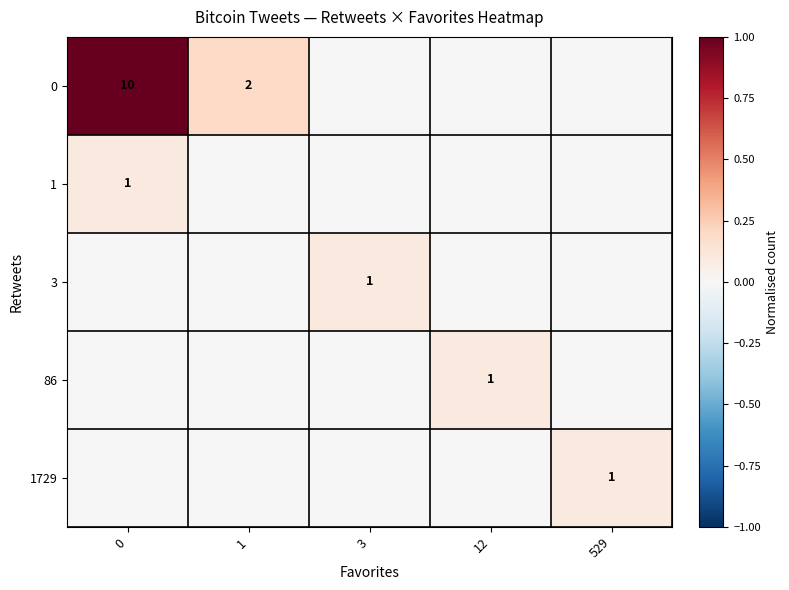

Is it true that 0 equals 3 at 1?

False